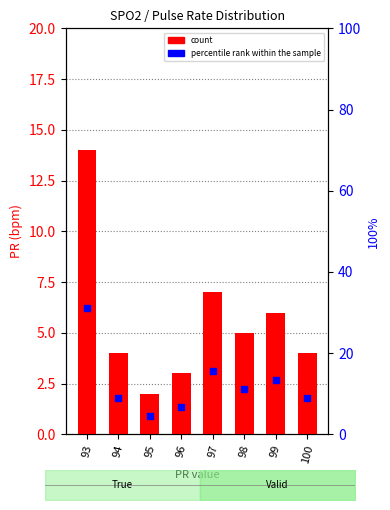

At how many categories does at least one series exceed 12?

3